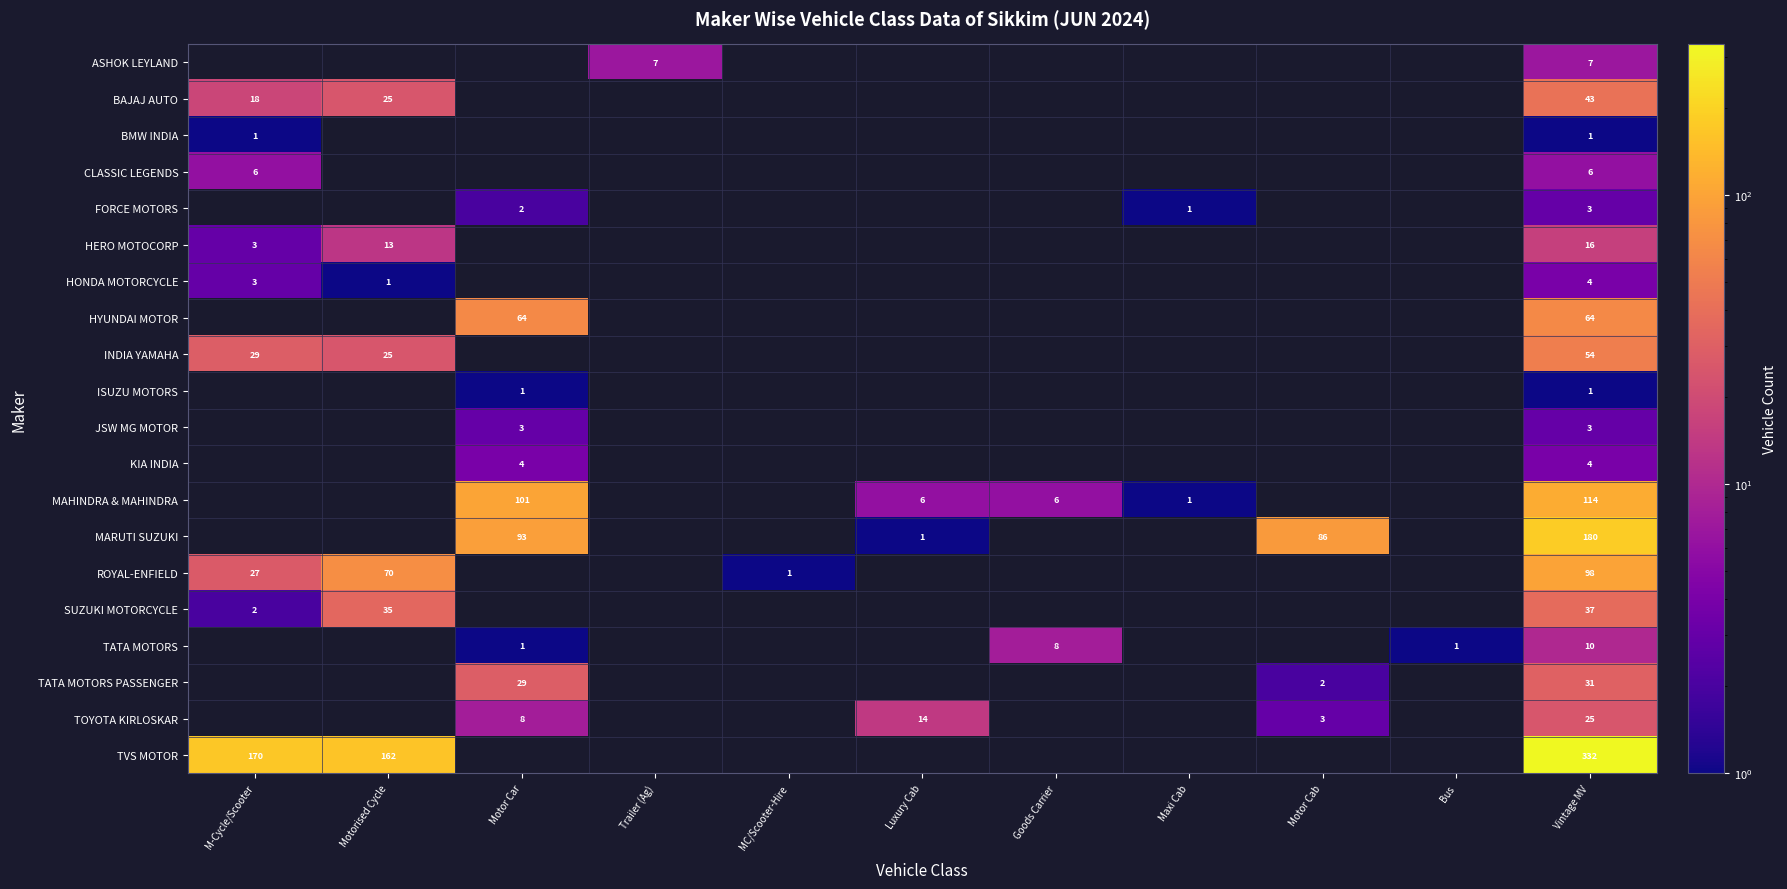

The value of INDIA YAMAHA at Vintage MV is 14. True or false?

False